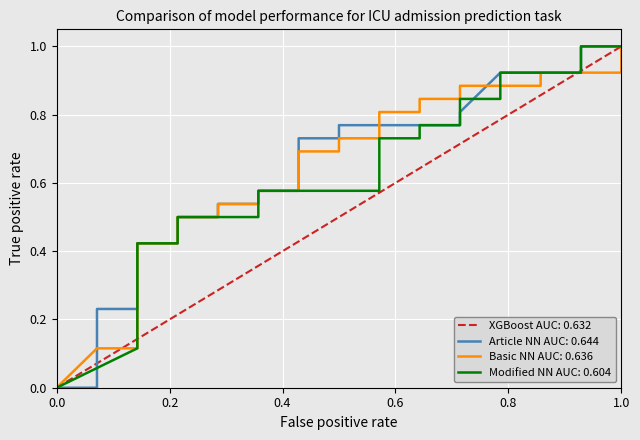

Which has a higher value, 30 or 17?

30